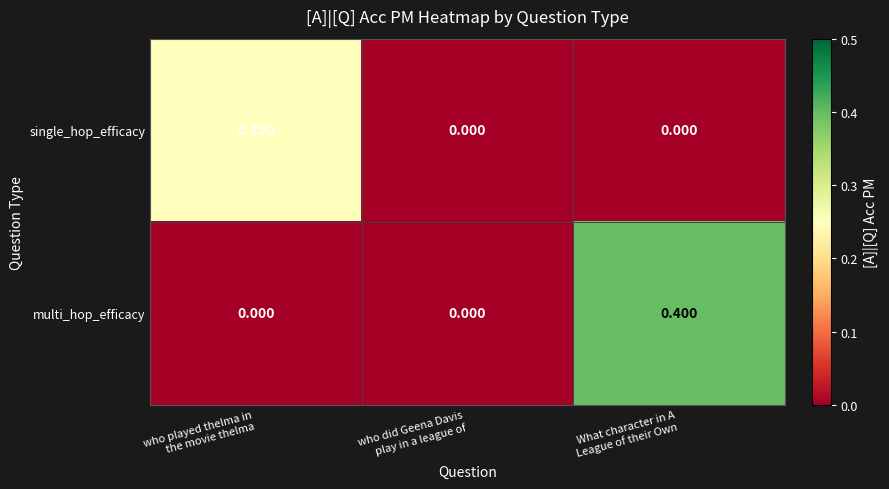

Which series has the largest range (max minus min)?

multi_hop_efficacy